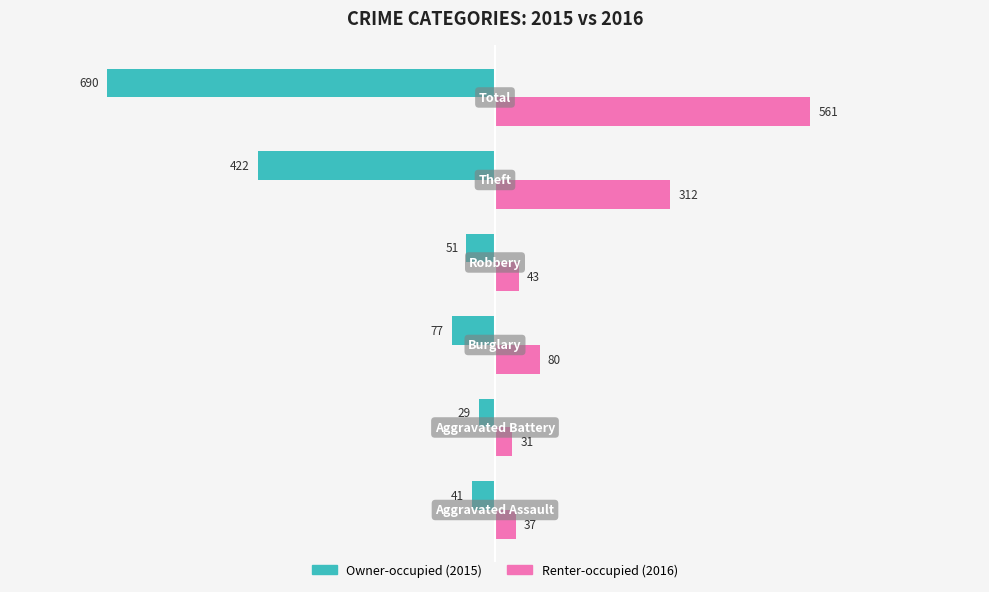

What is the smallest value displayed?

-690